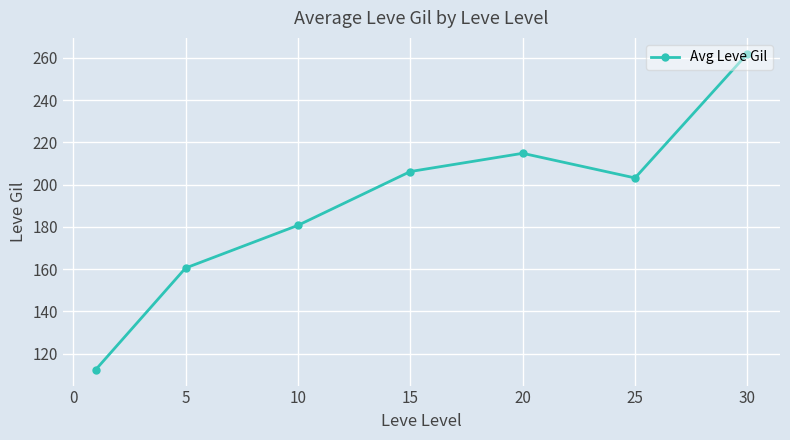

What is the value of the 2nd point from the left?

160.5